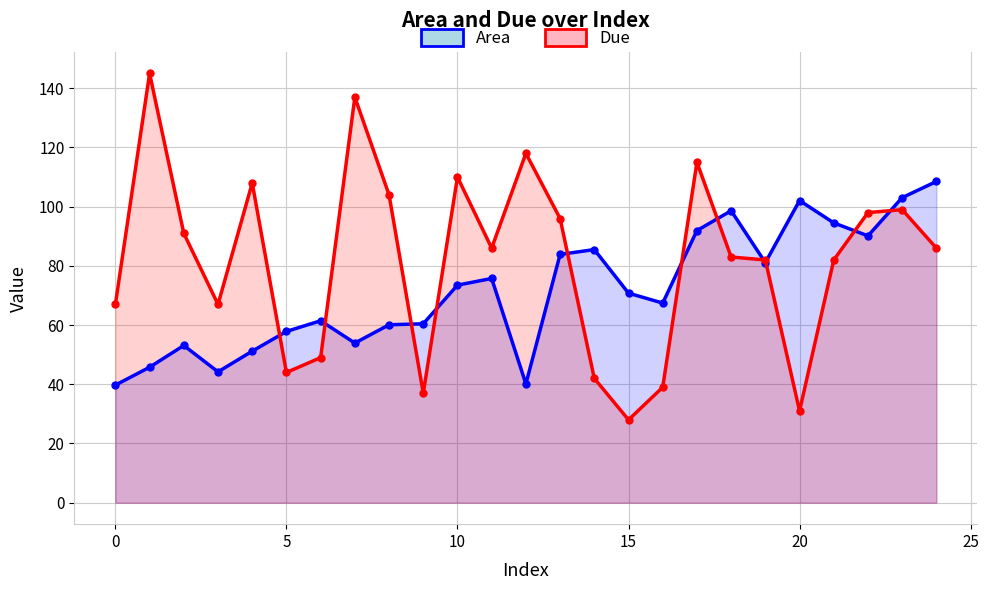

What is the label of the 1st point from the right?

24